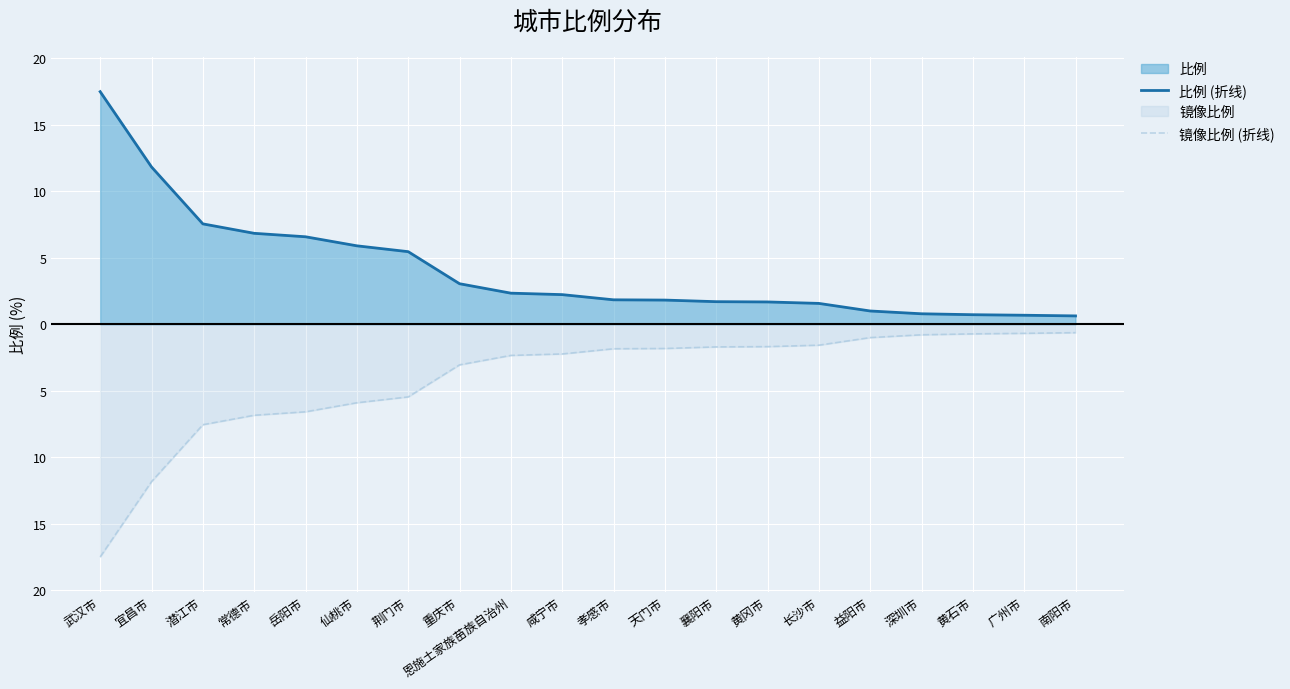

True or false: 比例 (折线) has a value of 2.3 at 恩施土家族苗族自治州.

True